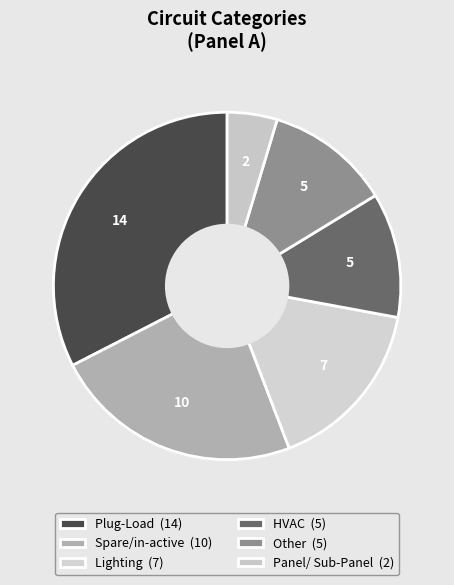

Does Other represent more than half of the total?

No